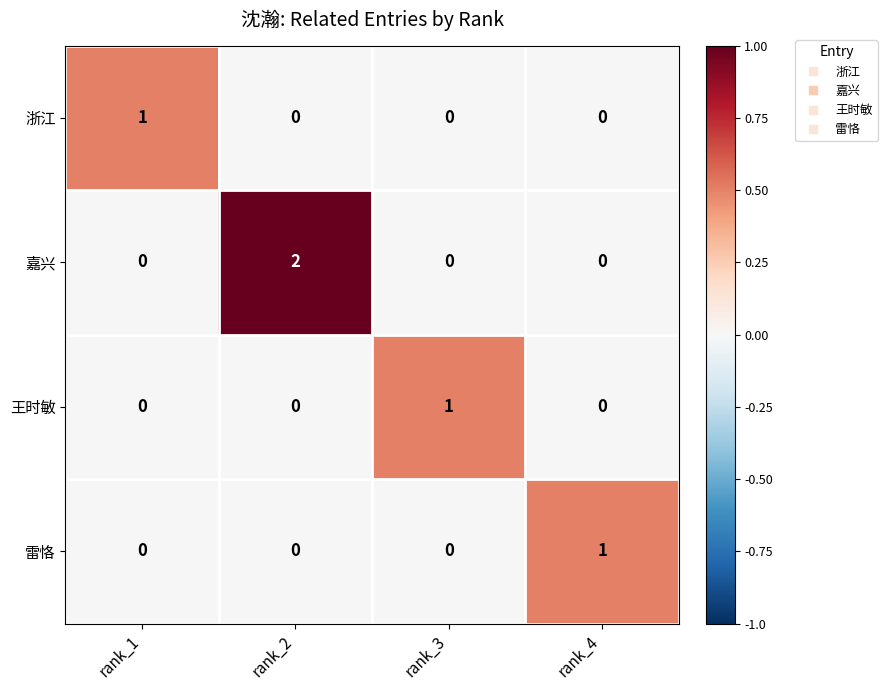

Which series has the largest range (max minus min)?

嘉兴